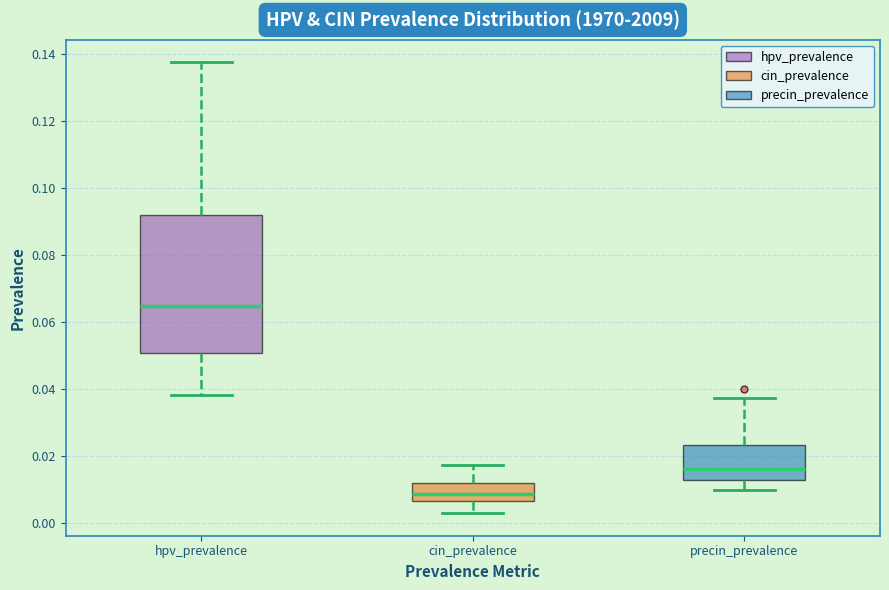

Which box's median line is the highest?

hpv_prevalence